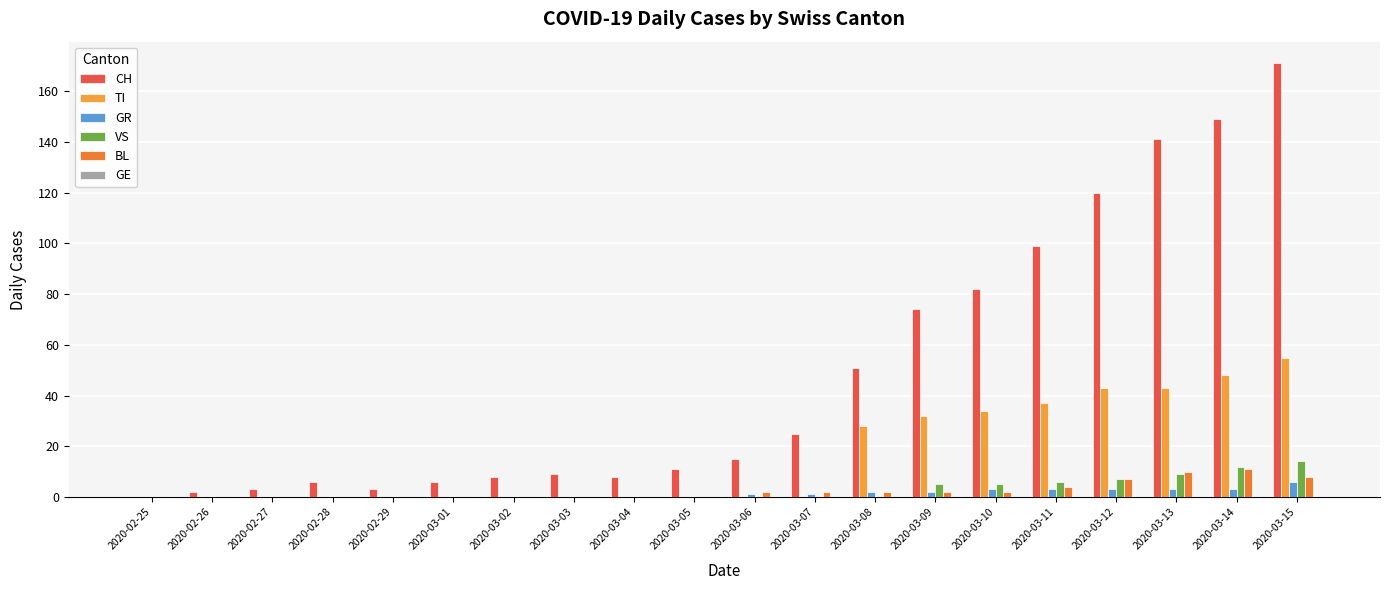

What position from the left is 2020-03-06?

11